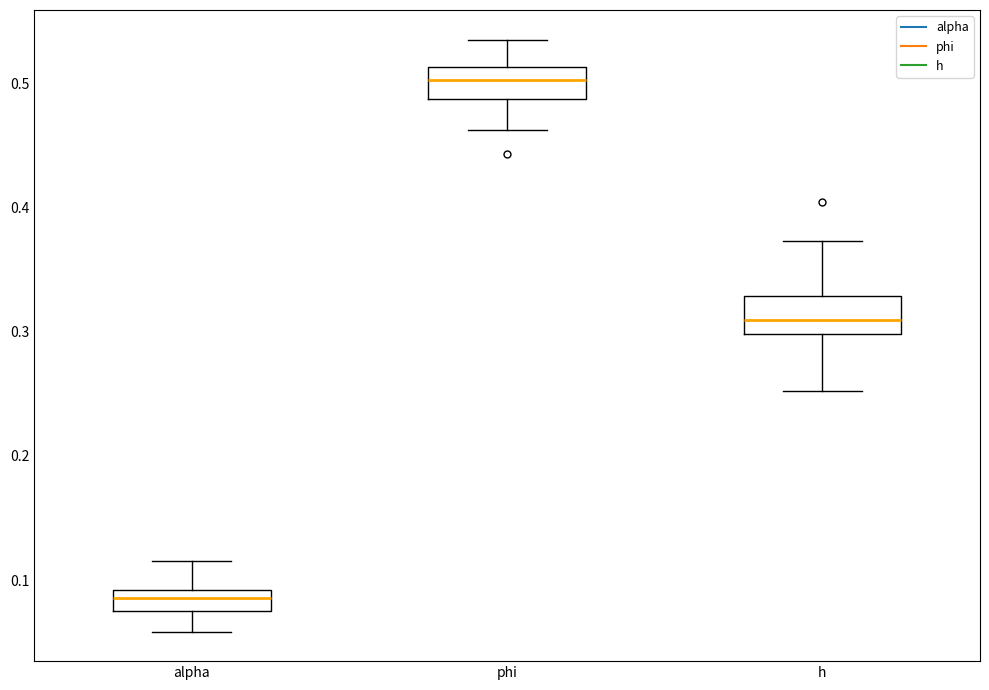

Where is the lower edge of the box for alpha on the y-axis? The values are not printed on the chart, so give them approximately, as read against the axis.

0.08